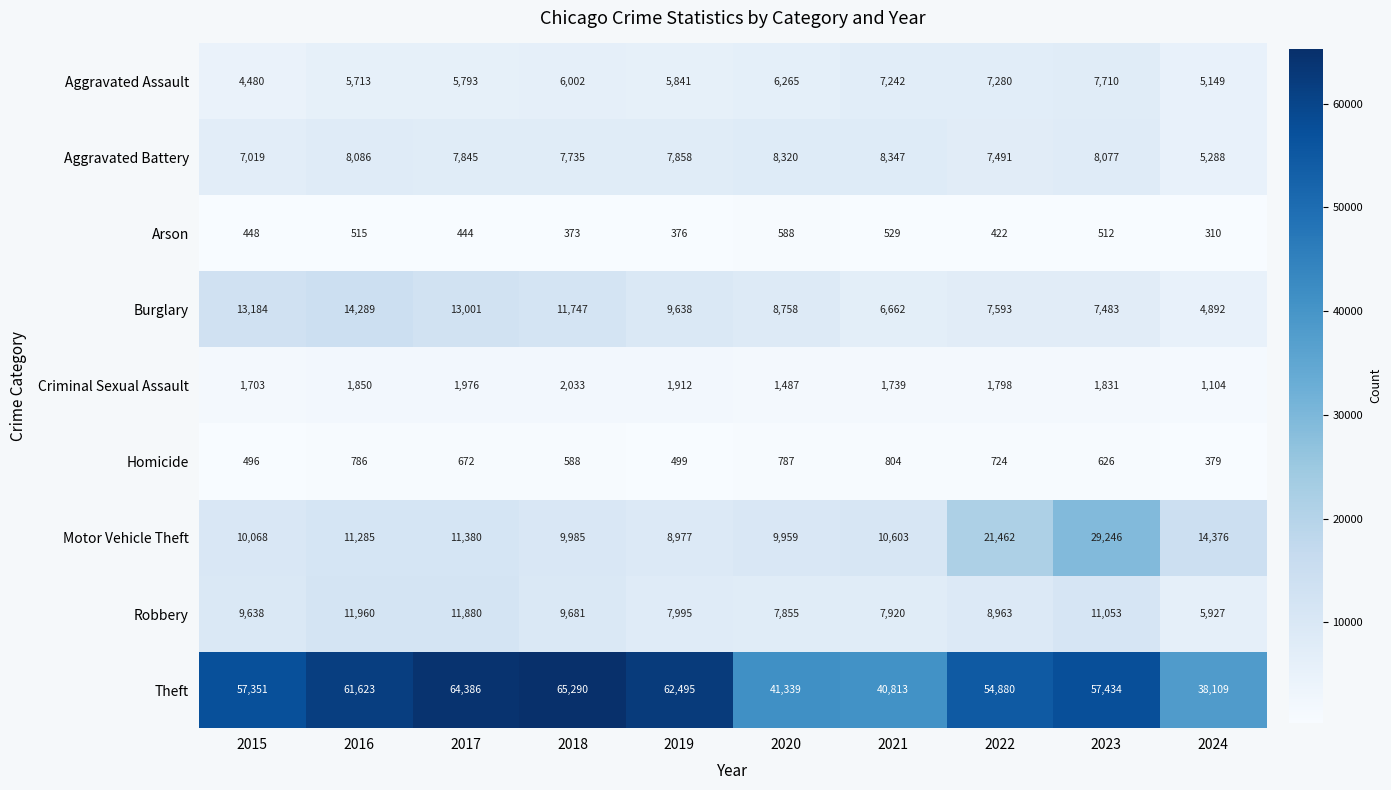

Which series has the widest spread of values?

Theft